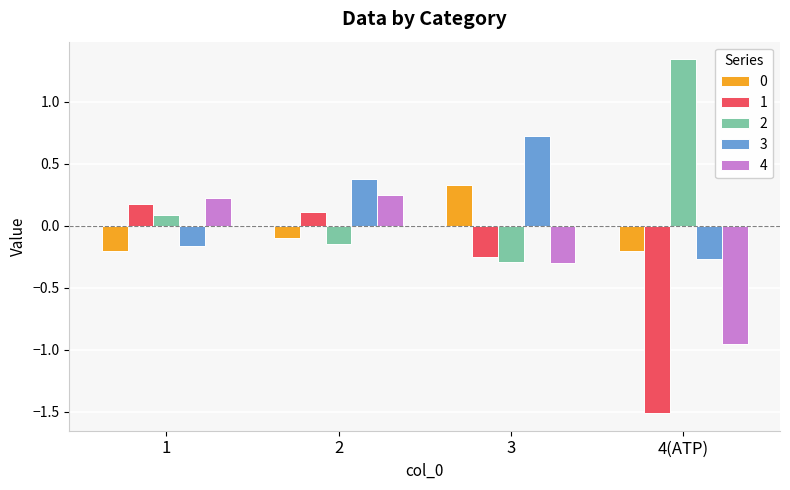

What is the label of the 2nd bar from the left?

2